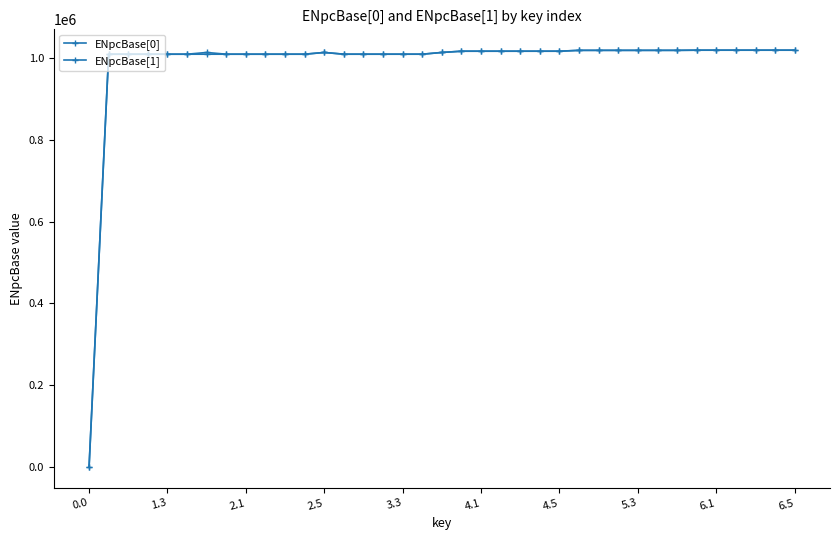

How many values in the ENpcBase[0] series are below 1013121?

18